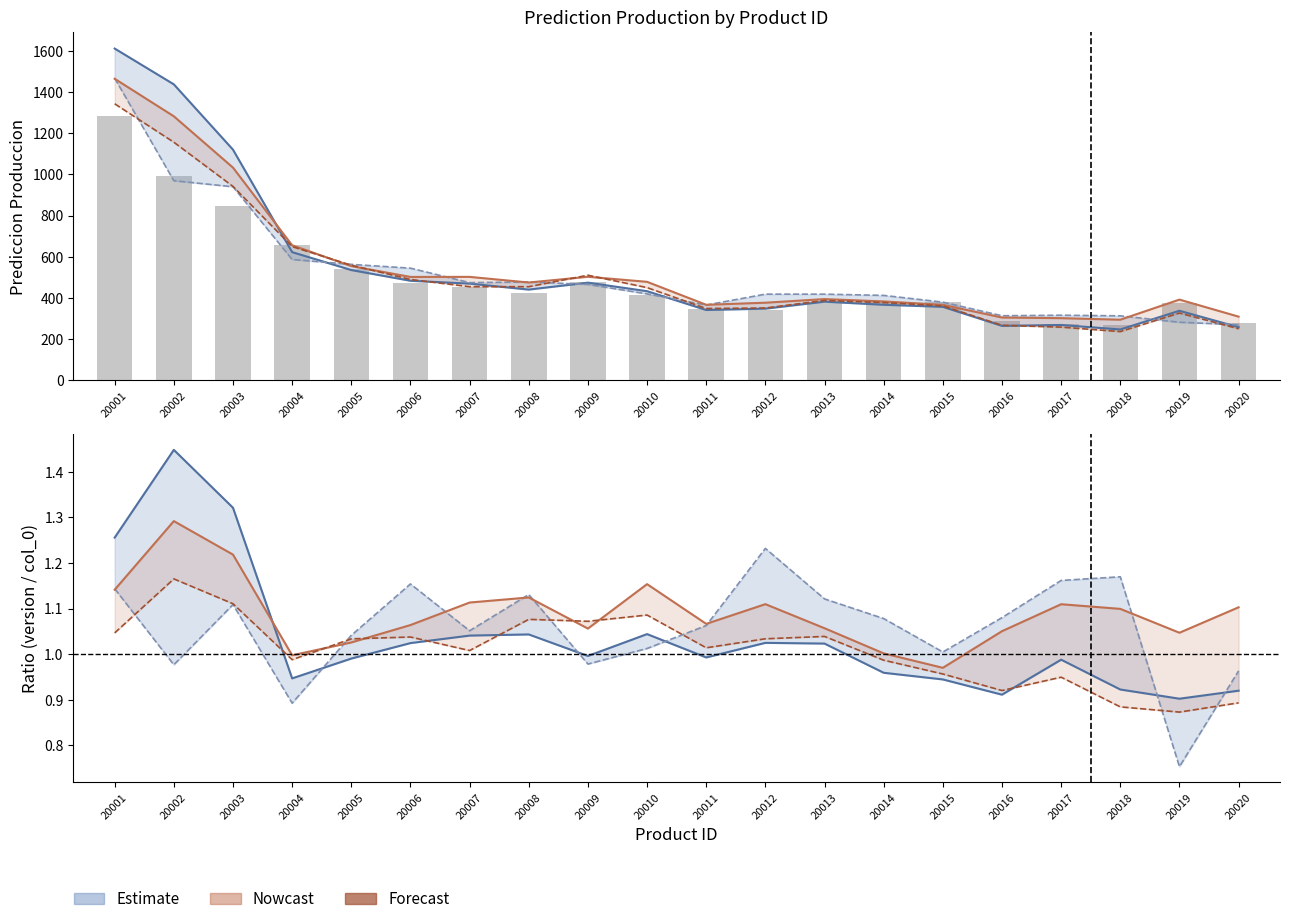

What is the spread (max minus min) of values at 20005?

27.5